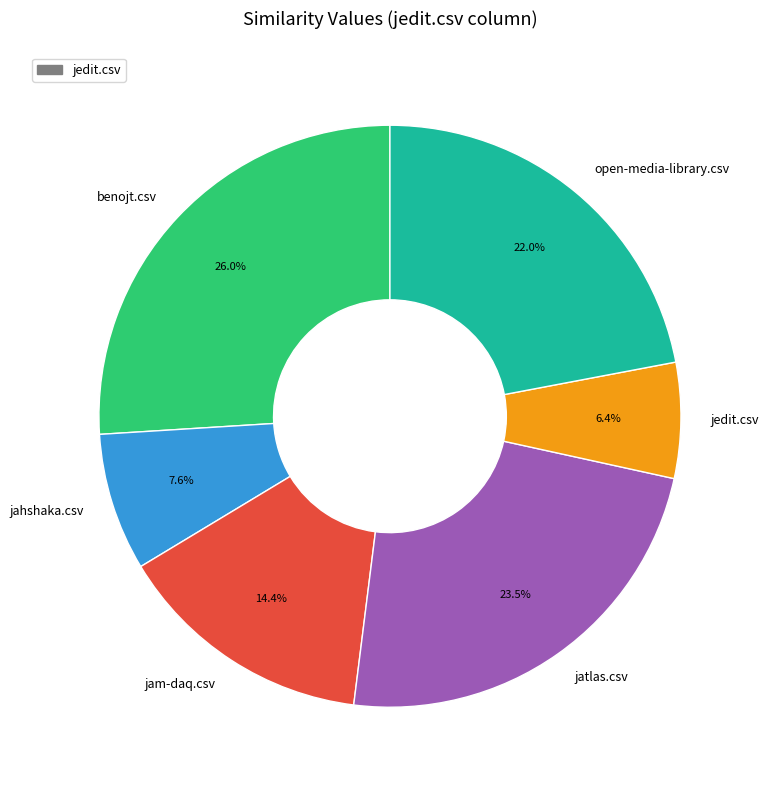

Does jedit.csv represent more than half of the total?

No